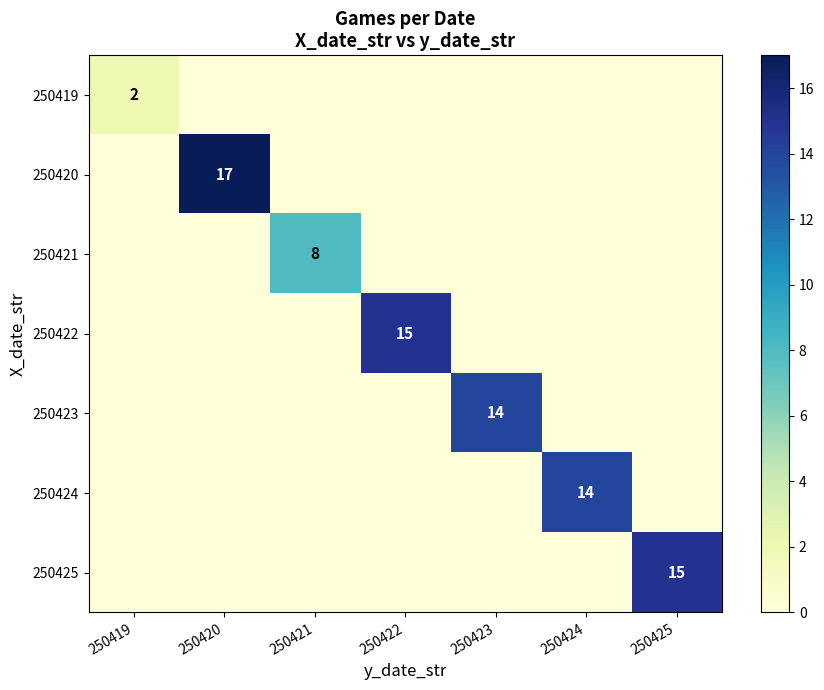

What is the greatest value displayed?

17